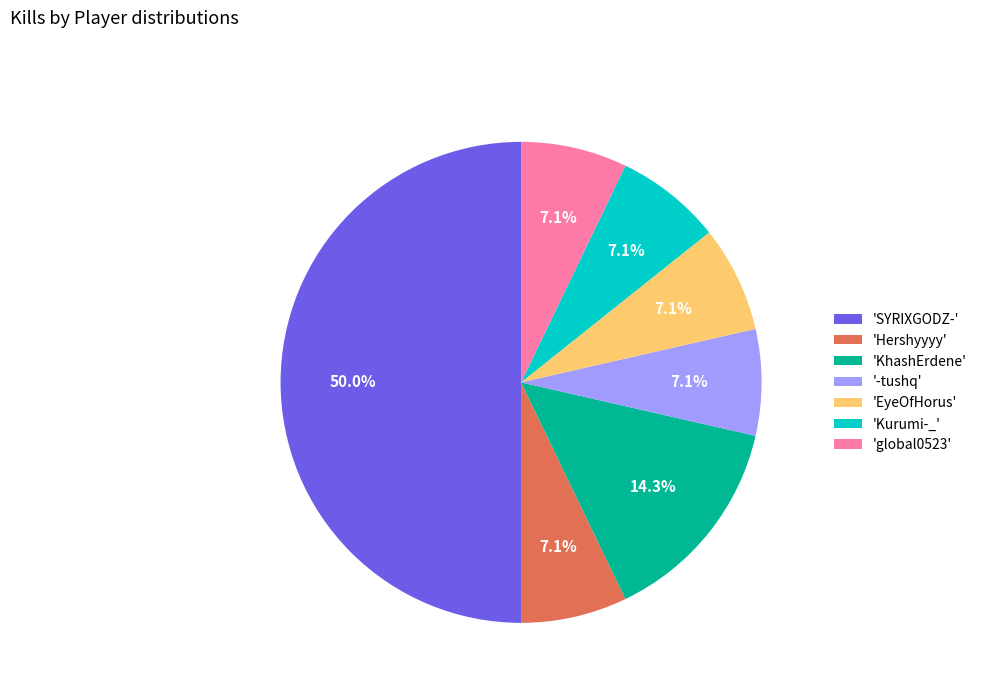

Does 'Hershyyyy' represent more than half of the total?

No